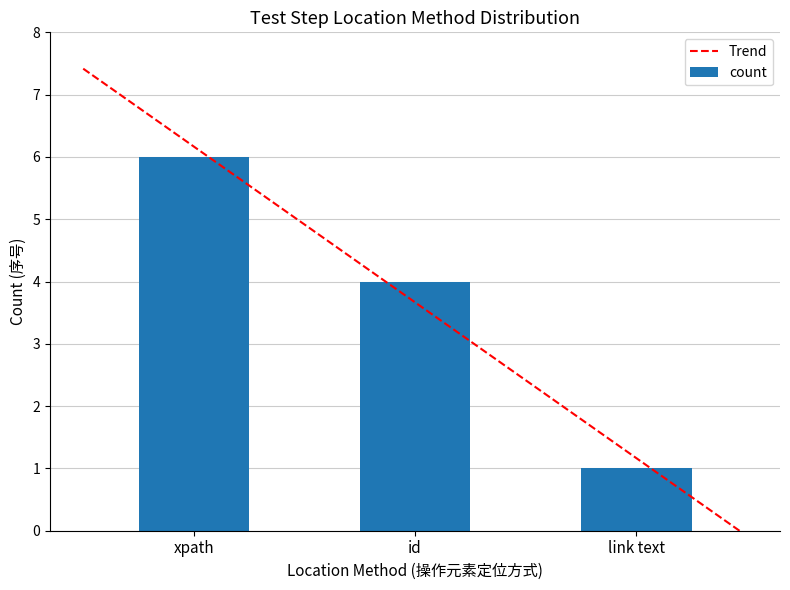

Does the chart contain stacked bars?

No